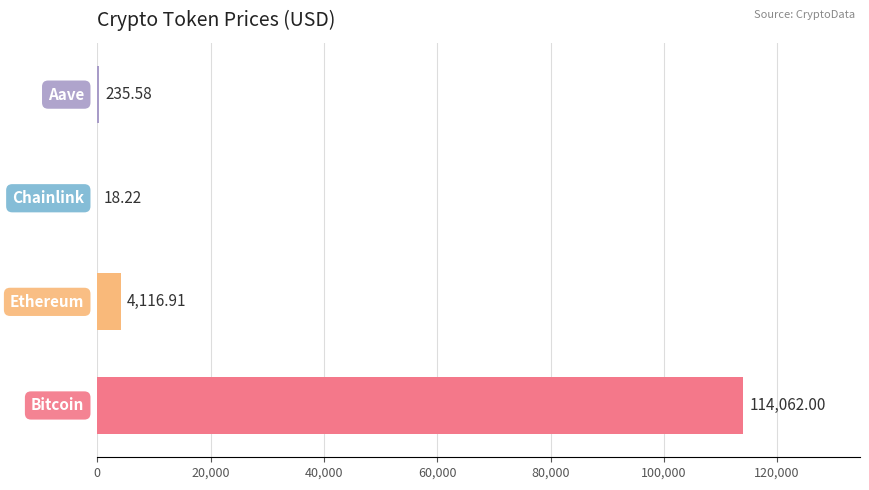

What is the sum of all values?

118432.7